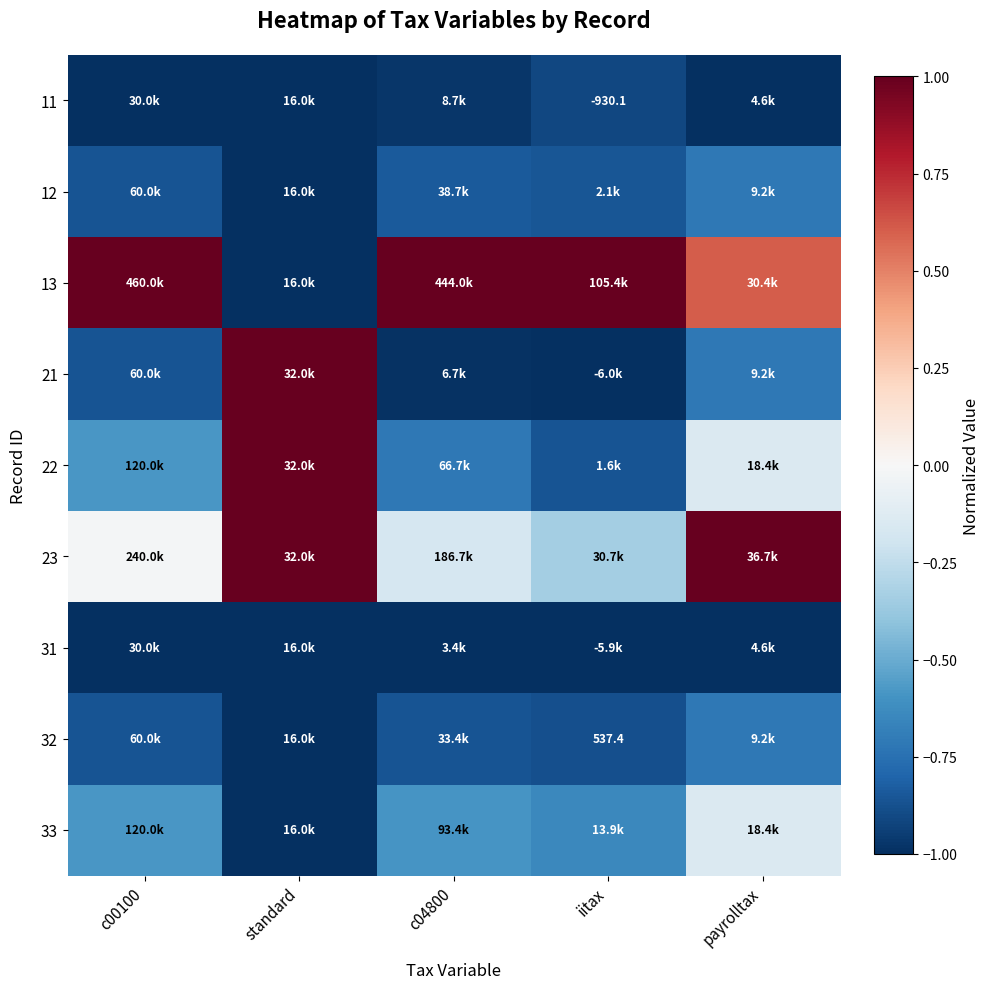

At which category is the sum across all series the highest?

payrolltax